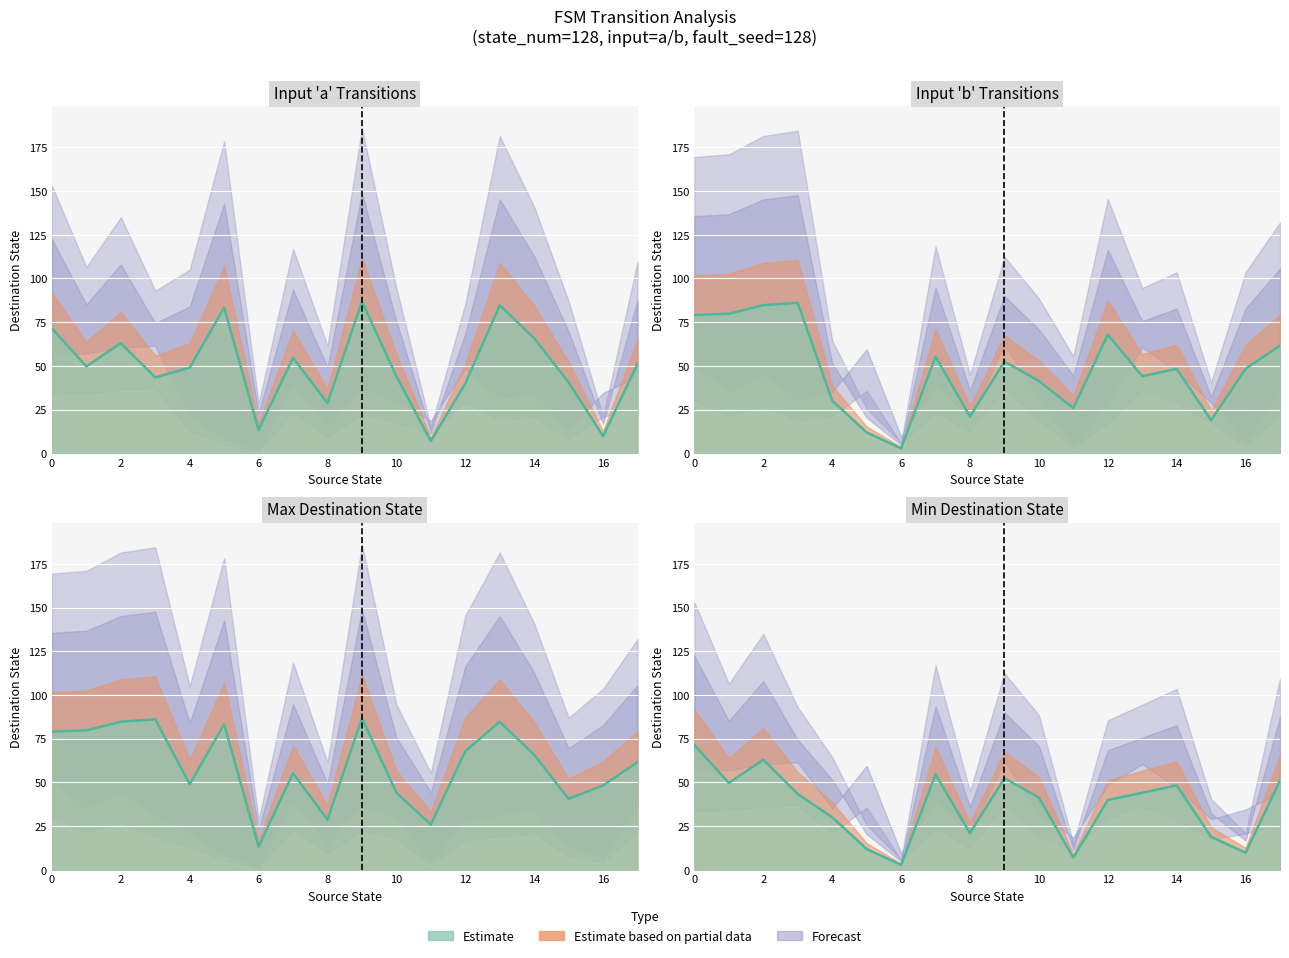

Reading right to left, extract all data points from this chart.

input_symbol_a: 17=51.1	16=9.8	15=40.6	14=65.8	13=84.7	12=39.9	11=7.0	10=44.1	9=86.8	8=28.7	7=54.6	6=13.3	5=83.3	4=49.0	3=43.4	2=63.0	1=49.7	0=71.4
input_symbol_b: 17=61.6	16=48.3	15=18.9	14=48.3	13=44.1	12=67.9	11=25.9	10=41.3	9=52.5	8=21.0	7=55.3	6=2.8	5=11.9	4=30.1	3=86.1	2=84.7	1=79.8	0=79.1